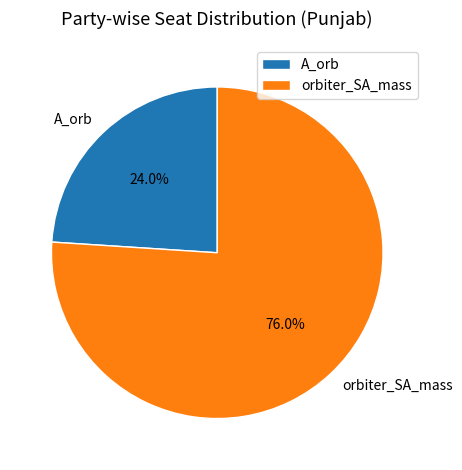

Rank the categories by value from highest to lowest.

orbiter_SA_mass, A_orb